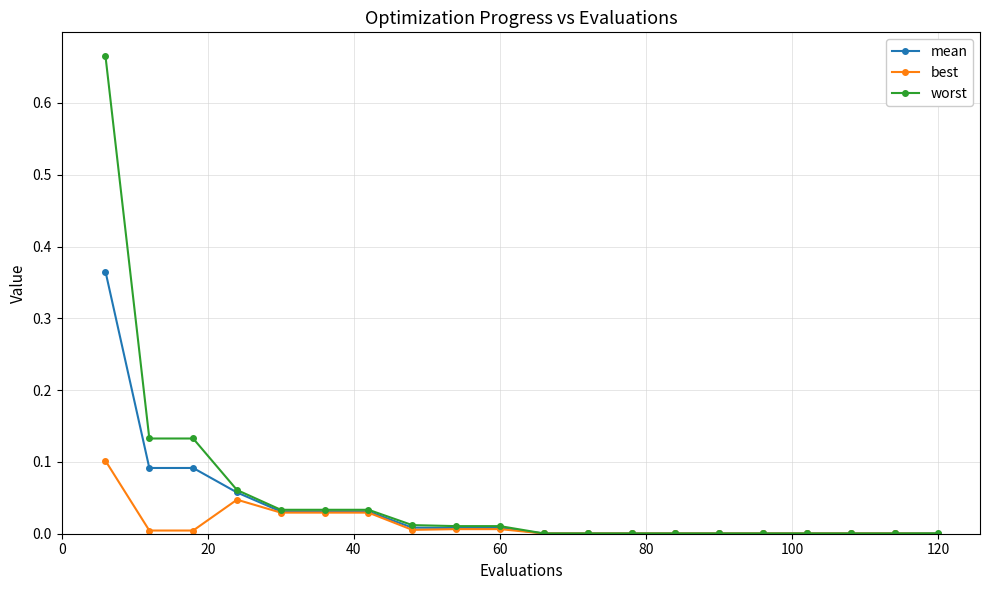

Which series has the largest range (max minus min)?

worst